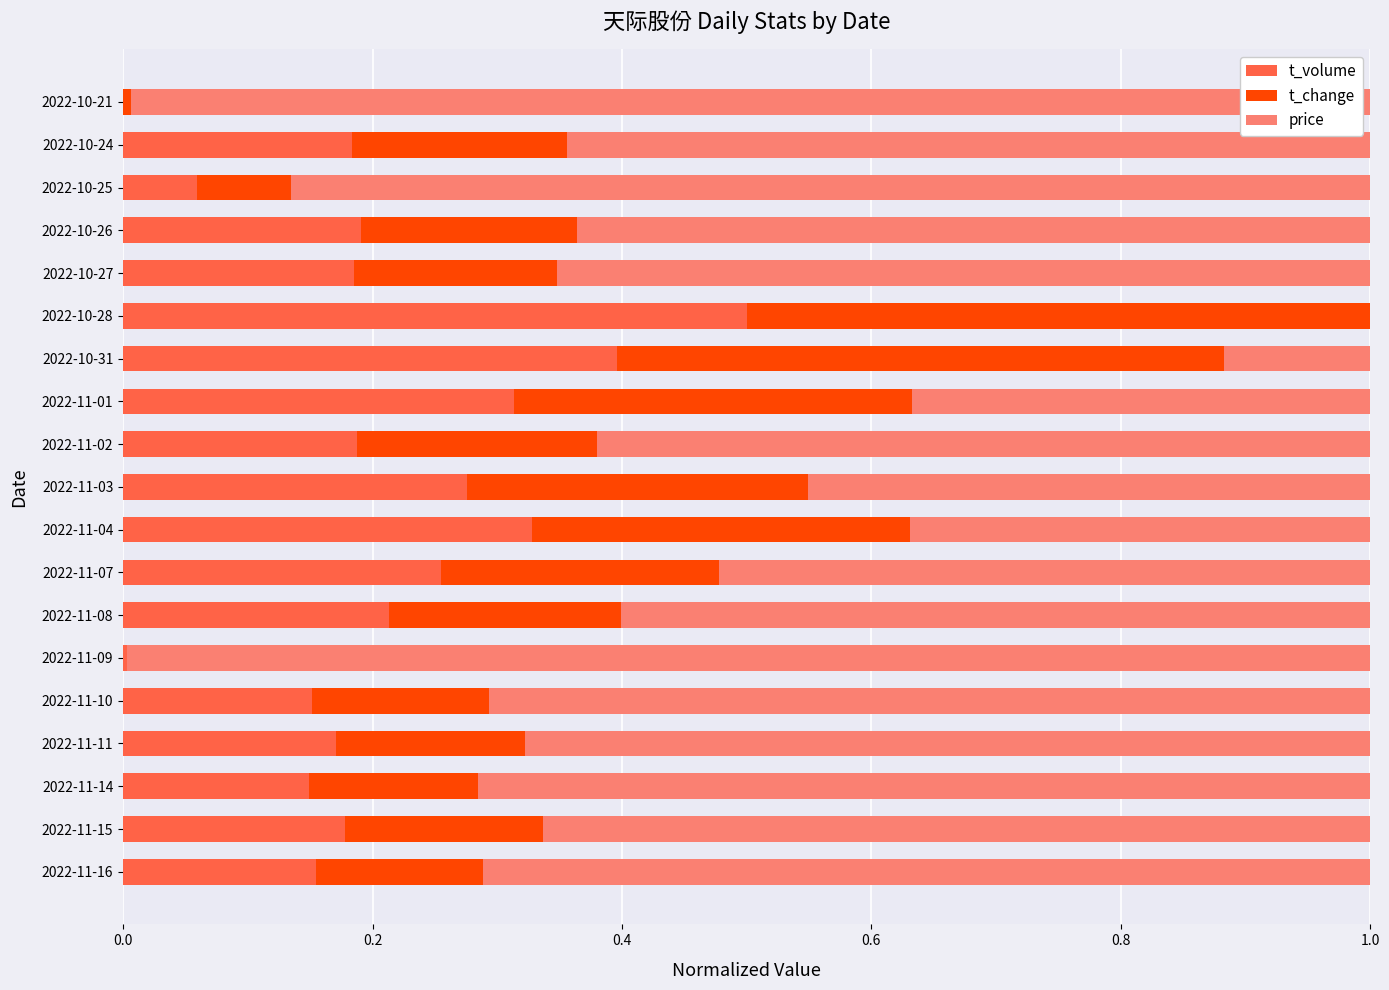

Count the number of categories in the chart.

19